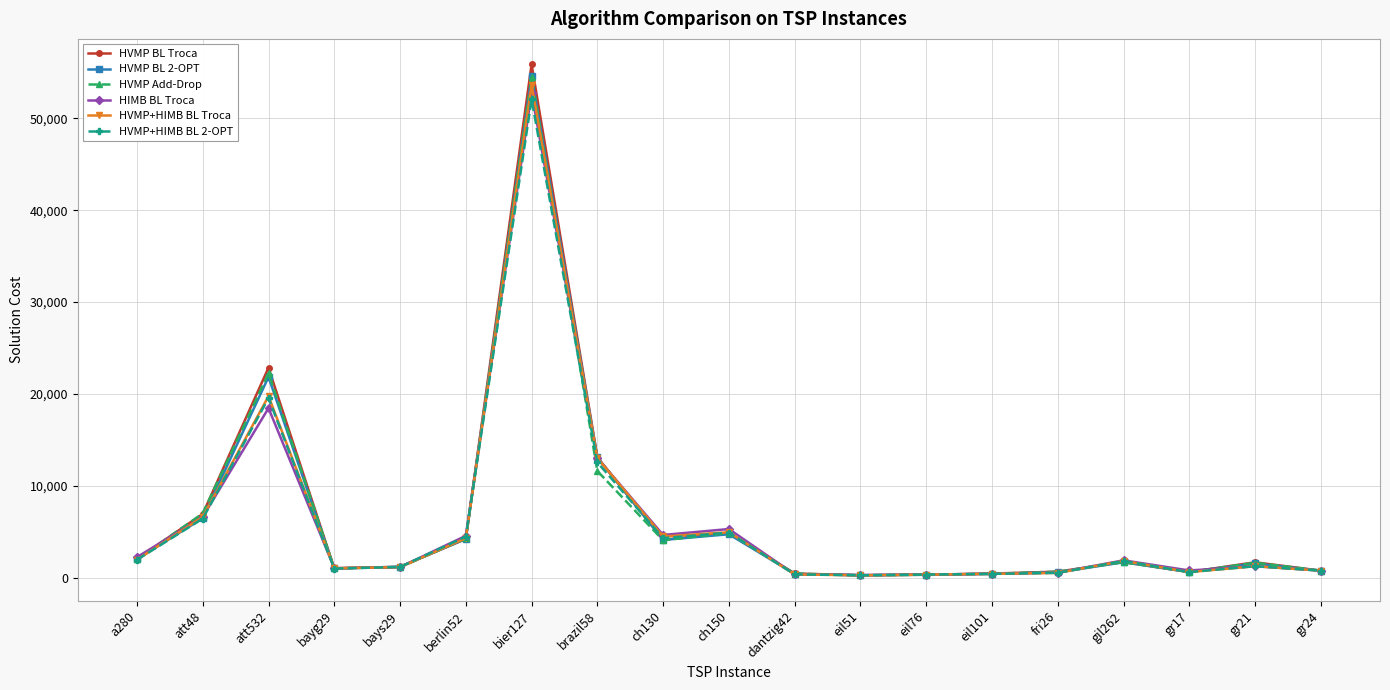

Is this an area chart (filled region under the line)?

No